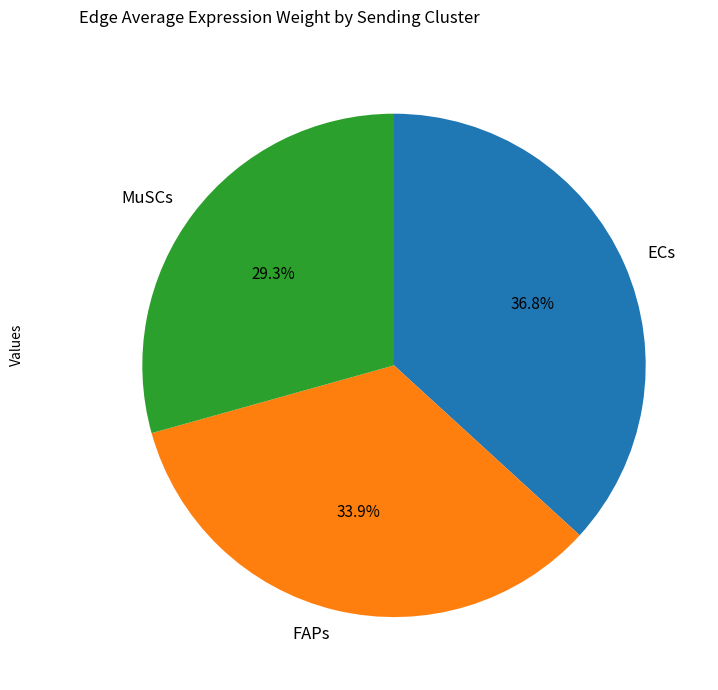

Is ECs the majority of the pie?

No